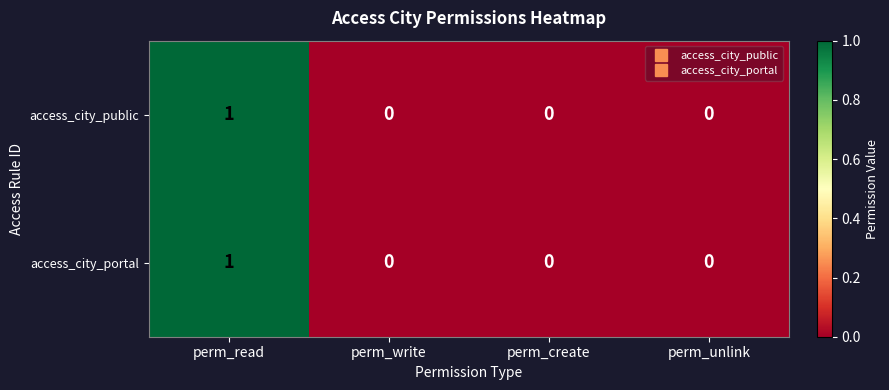

How many values in access_city_public are above zero?

1